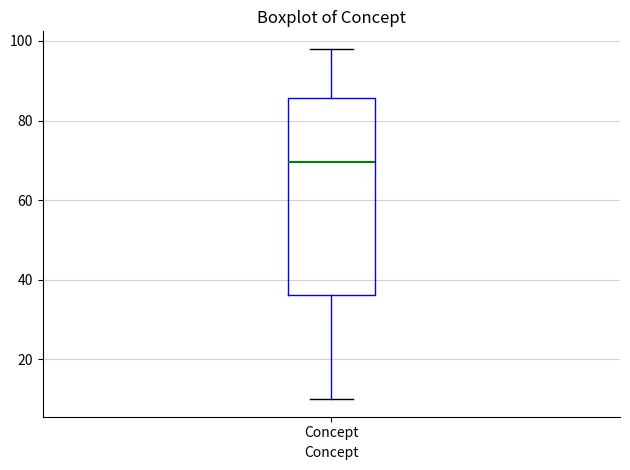

Read this box plot against the y-axis: the position of the median line, the range covered by the box, and the ends of both whiskers. The values are not printed on the chart, so give them approximately, as read against the axis.

median 70, box 36 to 86, whiskers 10 to 98